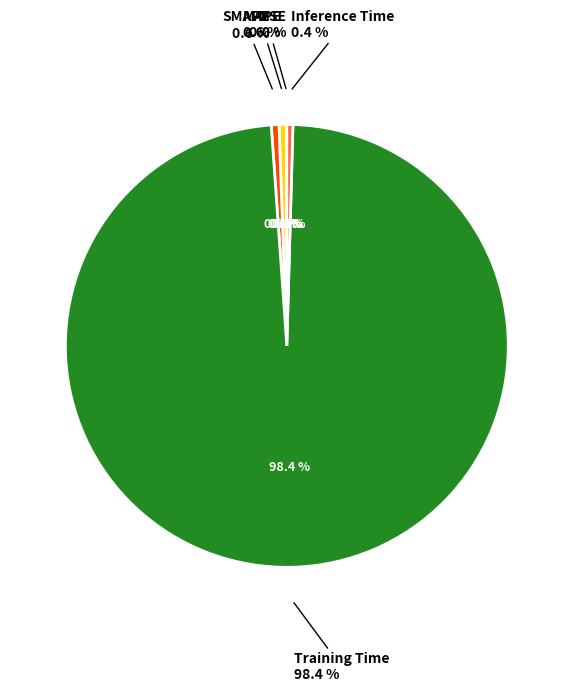

Which category has the biggest portion of the pie?

Training Time